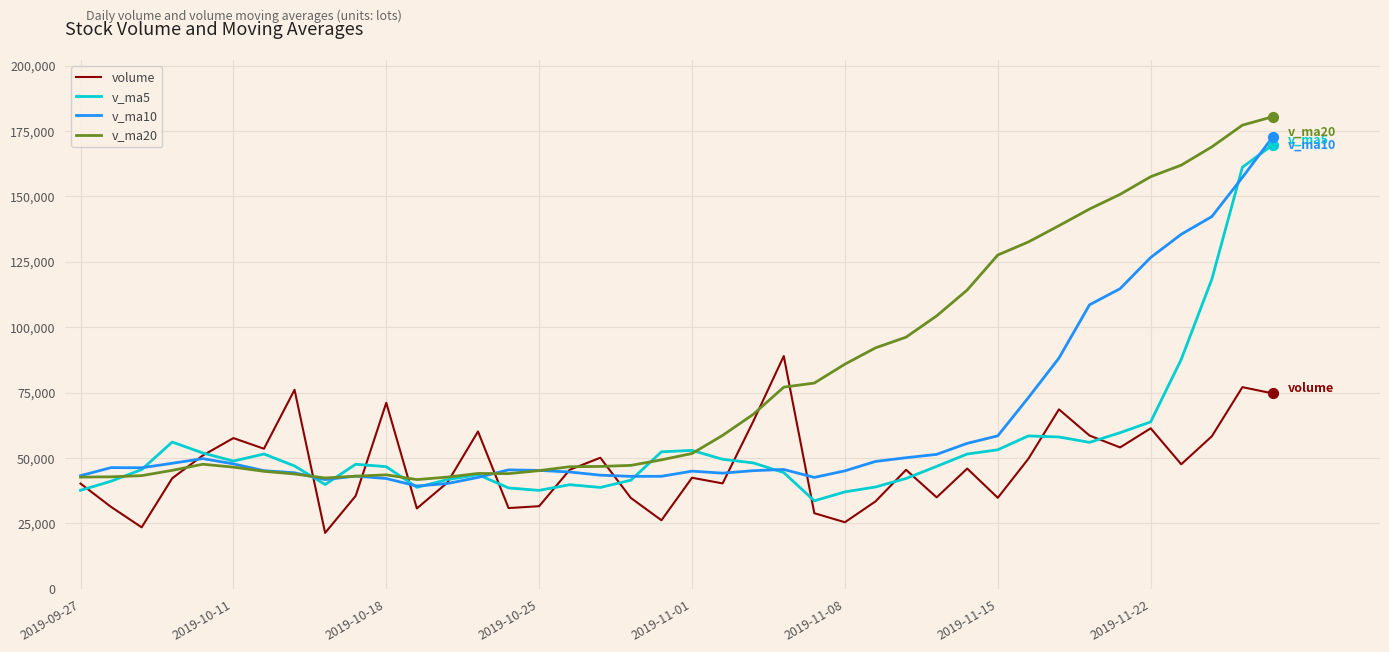

Which series has the largest total across all categories?

v_ma20